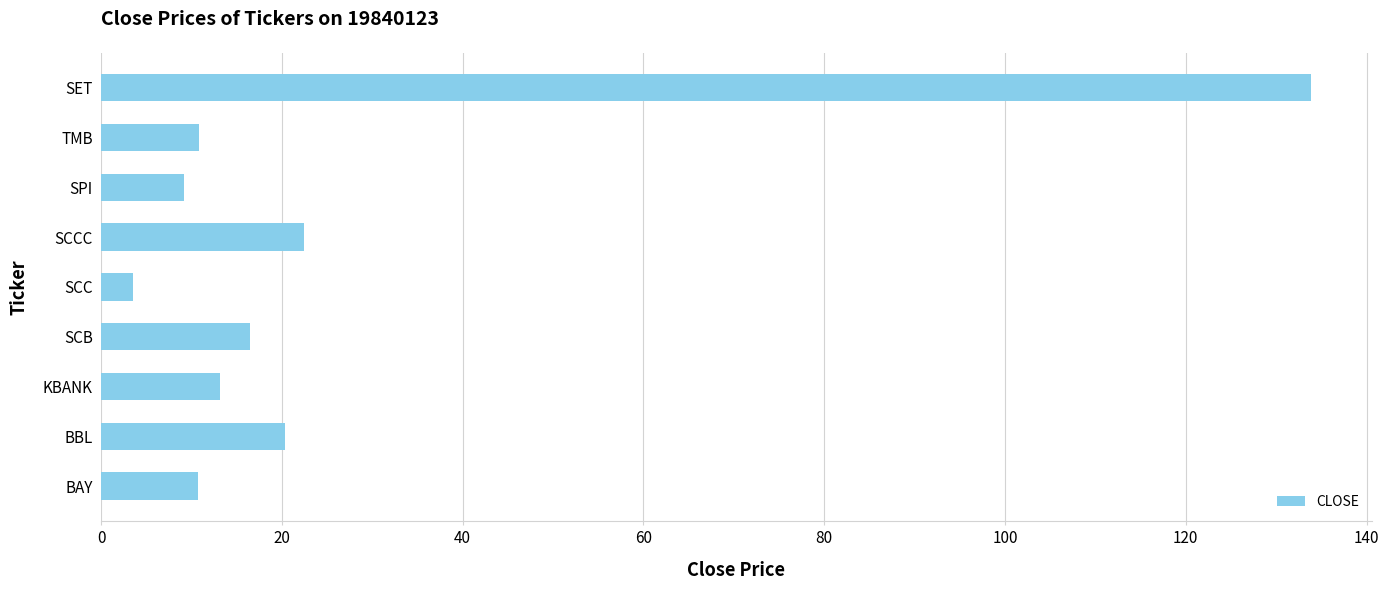

What is the average value?

26.7